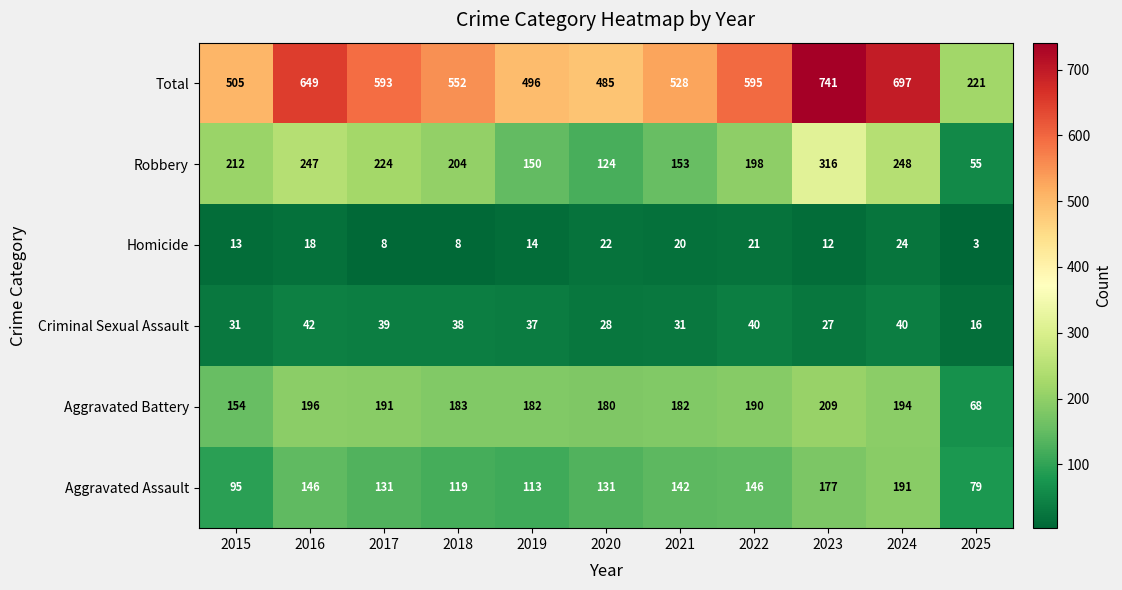

What is the total value across all series at 2018?

1104